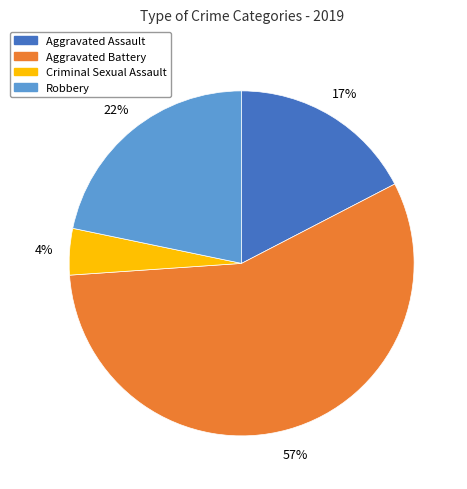

Is there a majority slice in this chart?

Yes